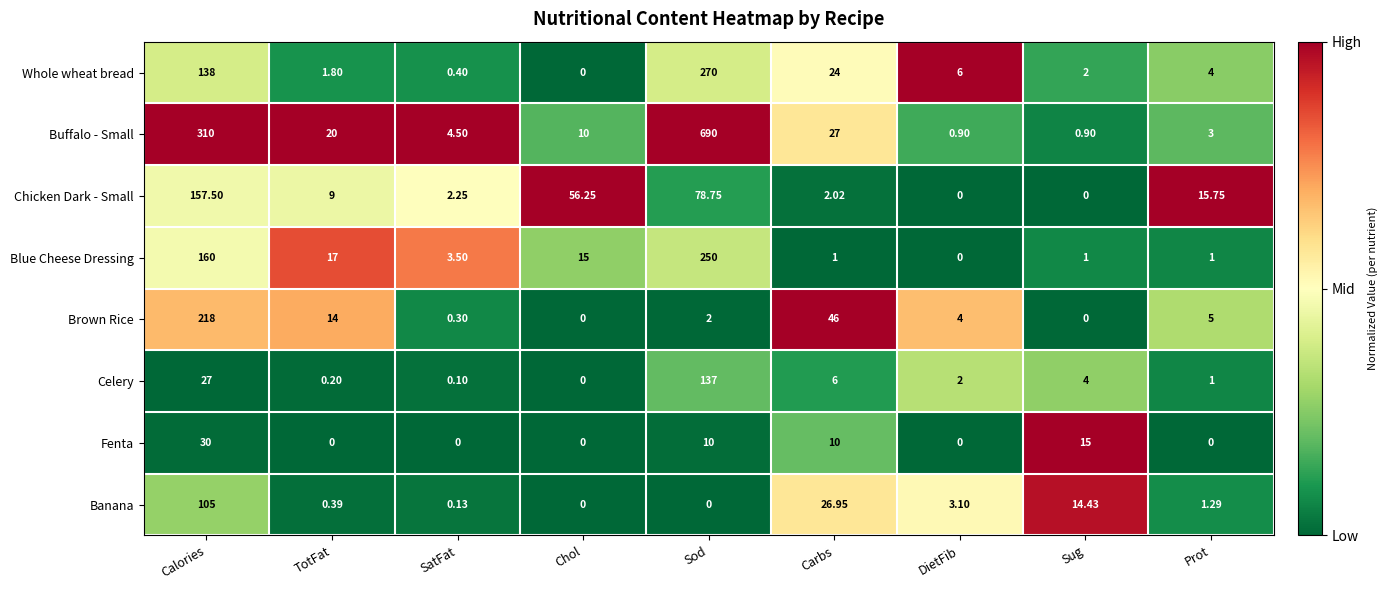

At which label does Buffalo - Small first exceed 10?

Calories